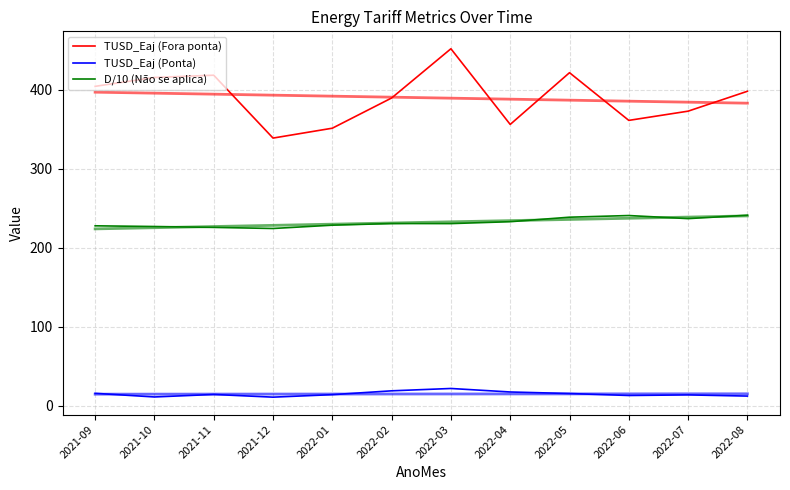

Reading left to right, transcribe all the data shown in this chart.

TUSD_Eaj (Fora ponta): 404.0	415.3	418.1	338.6	351.1	389.3	451.6	355.8	421.3	360.9	372.6	397.8
TUSD_Eaj (Ponta): 15.4	10.8	14.0	10.6	13.8	18.6	21.6	17.1	15.2	12.7	13.5	12.0
D/10 (Não se aplica): 227.5	226.6	225.5	224.1	228.3	230.4	230.3	232.7	238.4	240.5	236.6	240.9